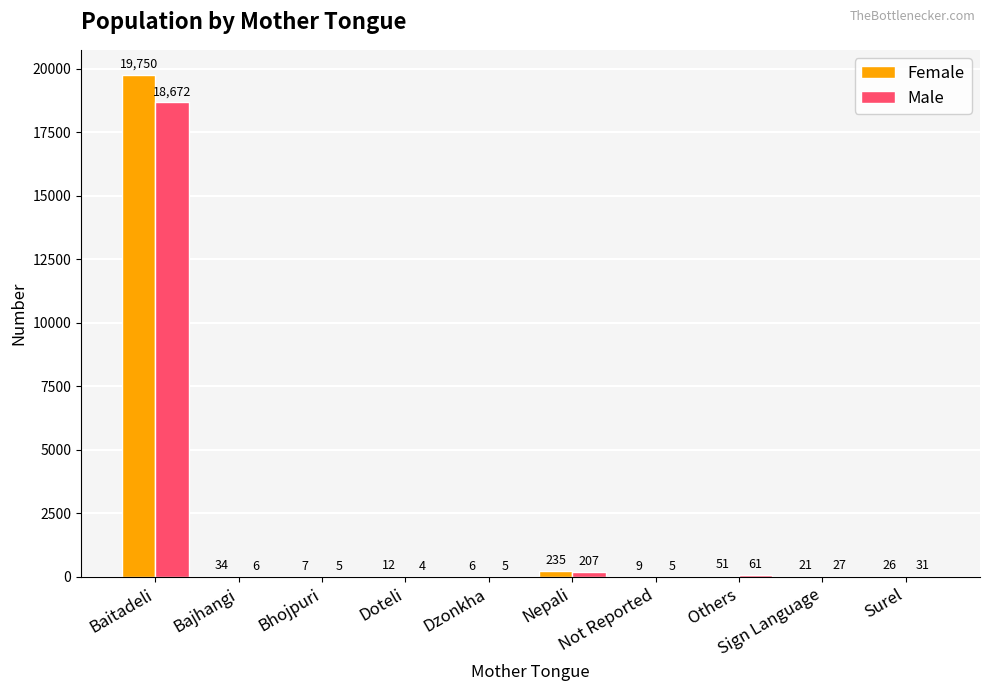

What are all the series names shown in the legend?

Female, Male